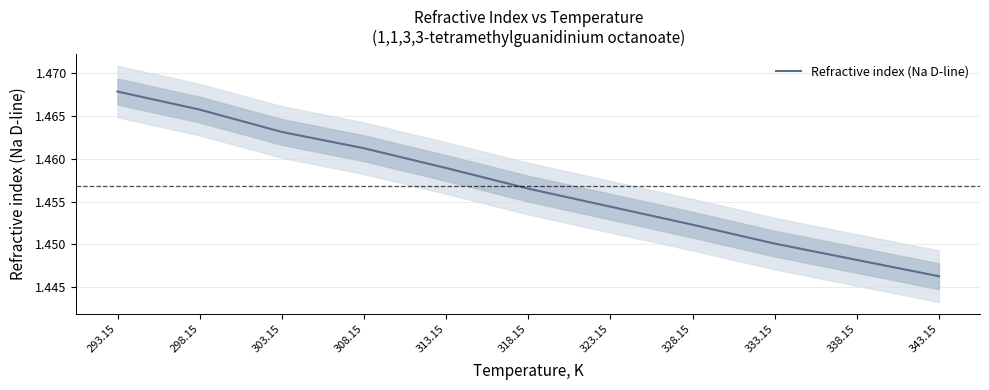

What is the sum of all values?

16.0